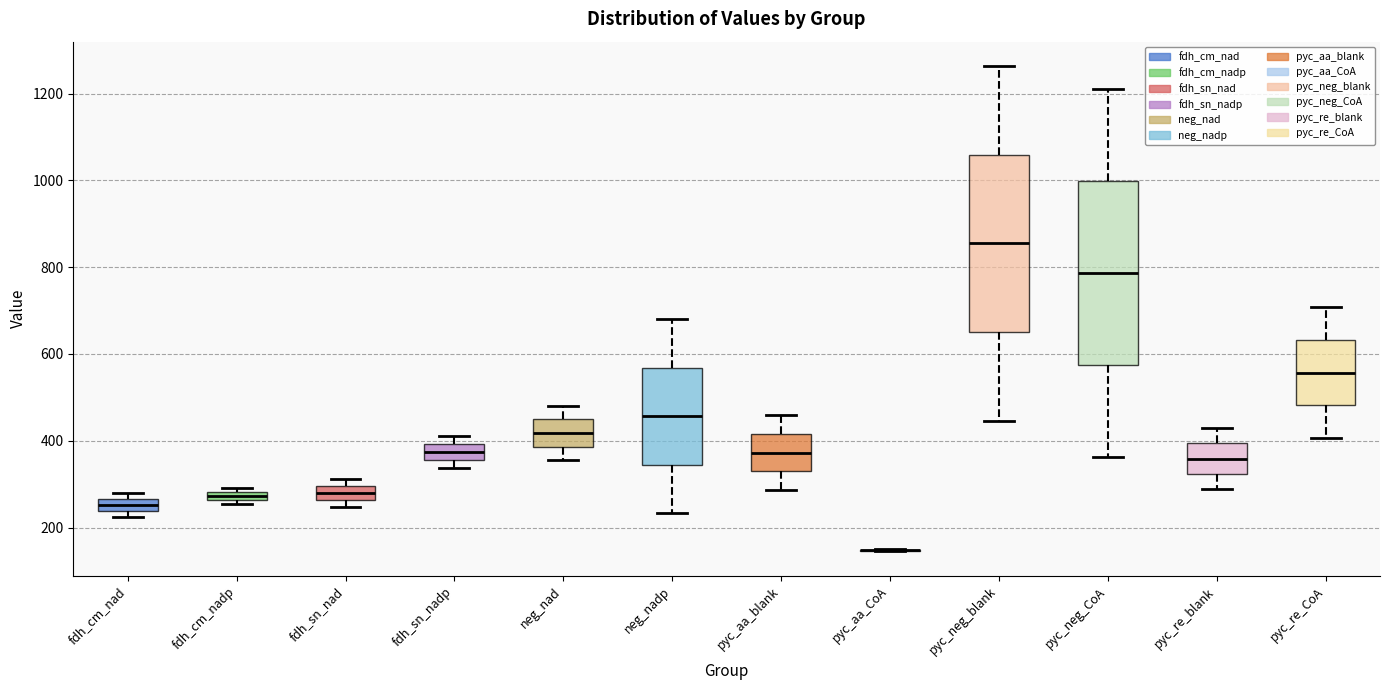

Where is the upper edge of the box for fdh_cm_nad on the y-axis? The values are not printed on the chart, so give them approximately, as read against the axis.

260